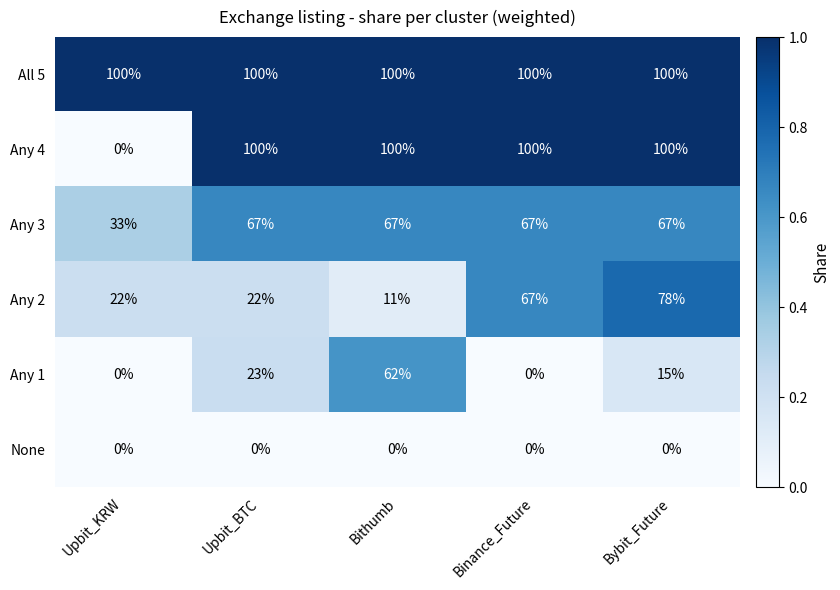

Is it true that All 5 equals 100 at Upbit_BTC?

True